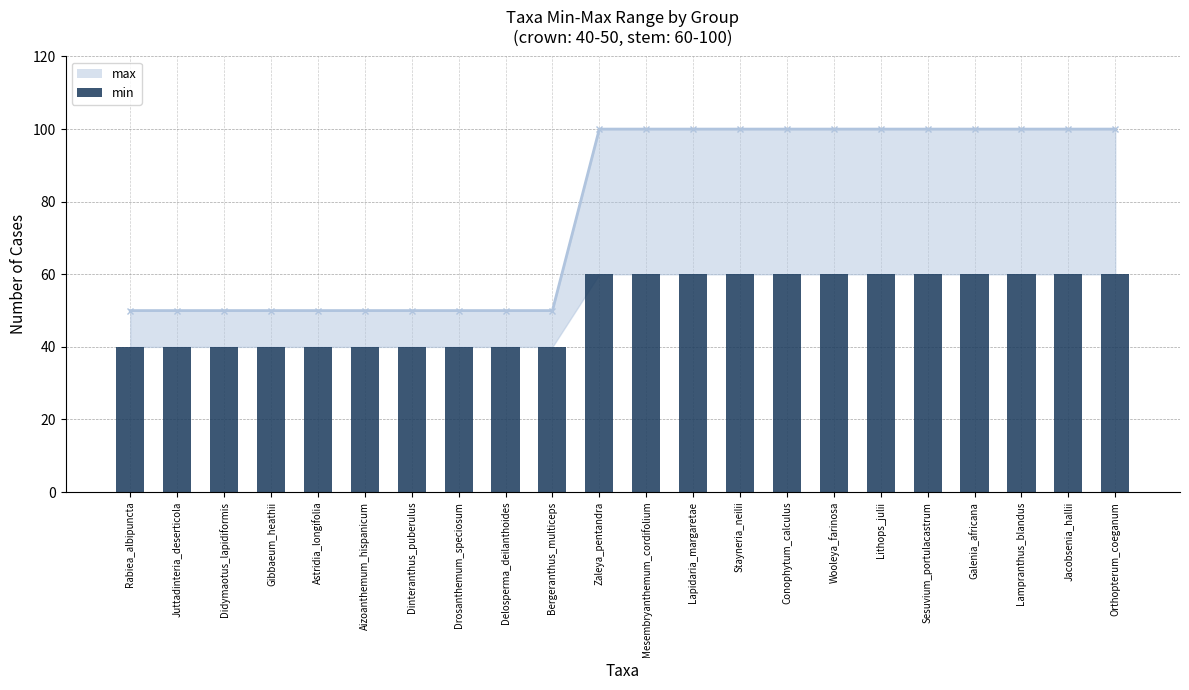

Rank the categories by value from lowest to highest.

Rabiea_albipuncta, Juttadinteria_deserticola, Didymaotus_lapidiformis, Gibbaeum_heathii, Astridia_longifolia, Aizoanthemum_hispanicum, Dinteranthus_puberulus, Drosanthemum_speciosum, Delosperma_deilanthoides, Bergeranthus_multiceps, Zaleya_pentandra, Mesembryanthemum_cordifolium, Lapidaria_margaretae, Stayneria_neilii, Conophytum_calculus, Wooleya_farinosa, Lithops_julii, Sesuvium_portulacastrum, Galenia_africana, Lampranthus_blandus, Jacobsenia_hallii, Orthopterum_coeganum